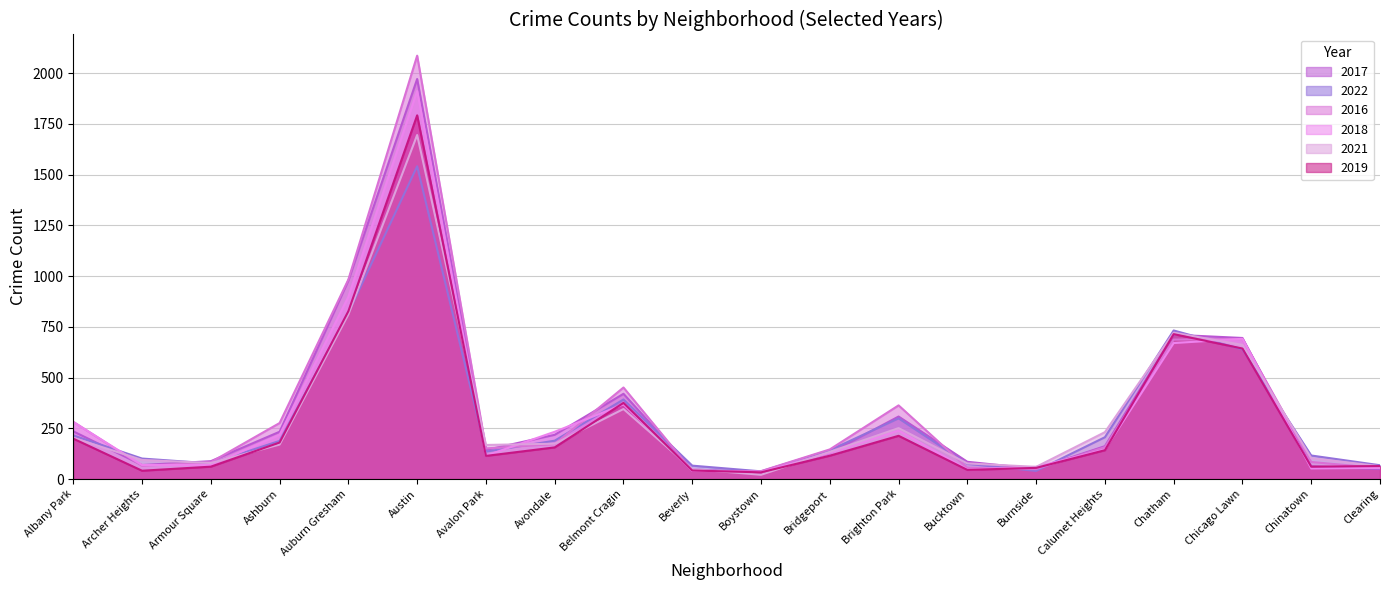

What is the lowest value of the 2021 series?

21